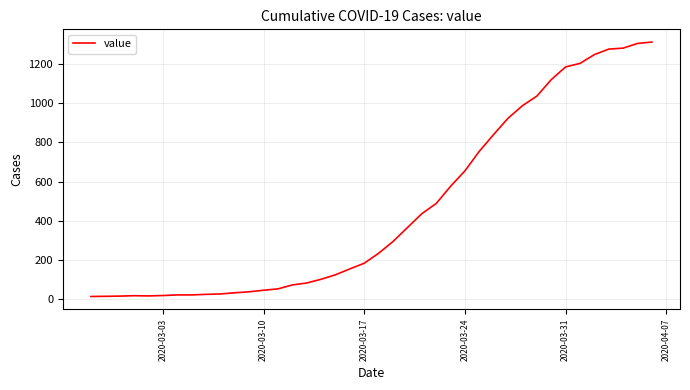

What is the sum of all values?

18598